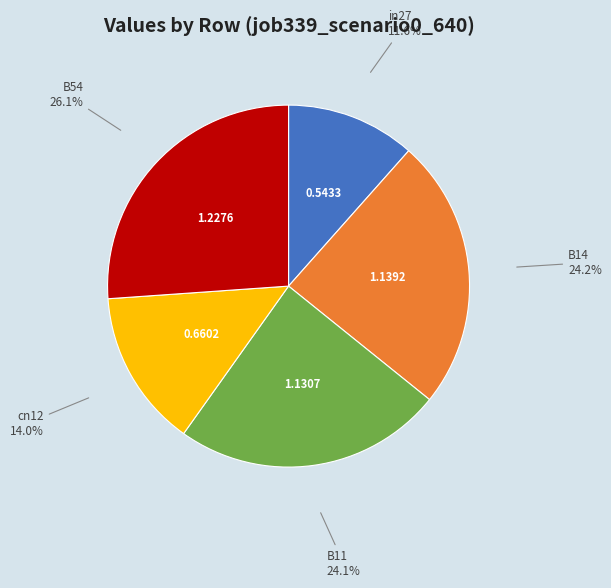

How many segments does this pie chart have?

5